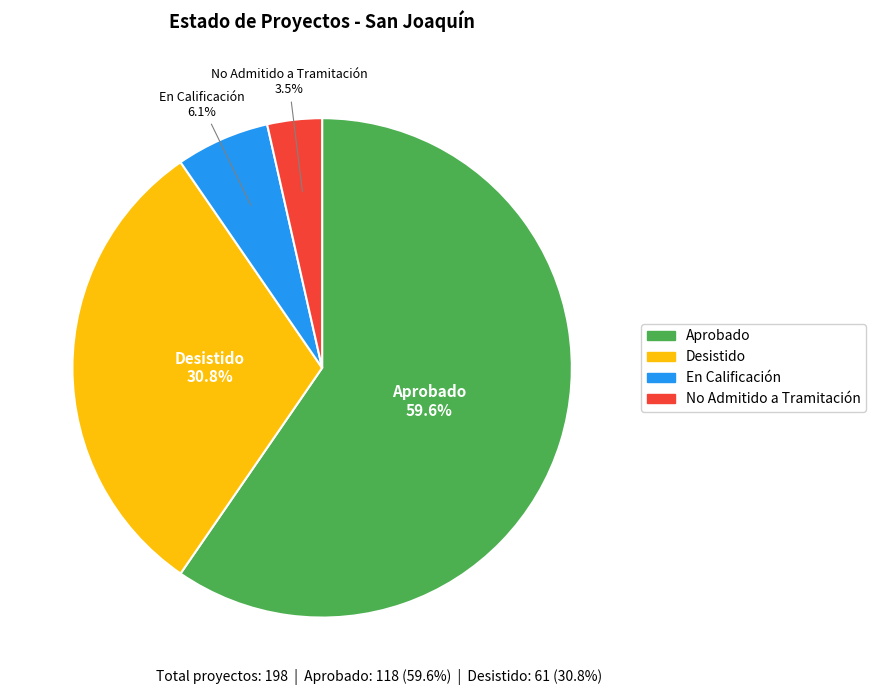

Combined, do No Admitido a Tramitación and En Calificación account for over 50%?

No